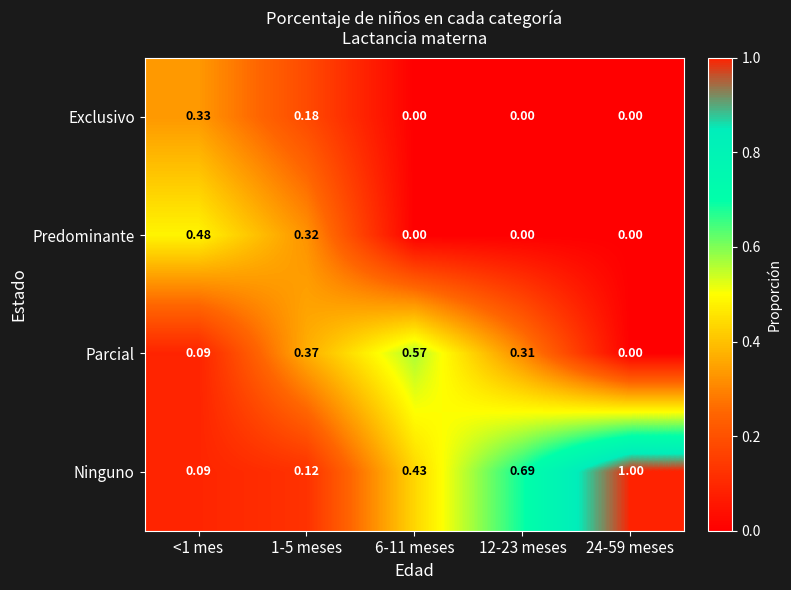

Which series has the largest total across all categories?

Ninguno